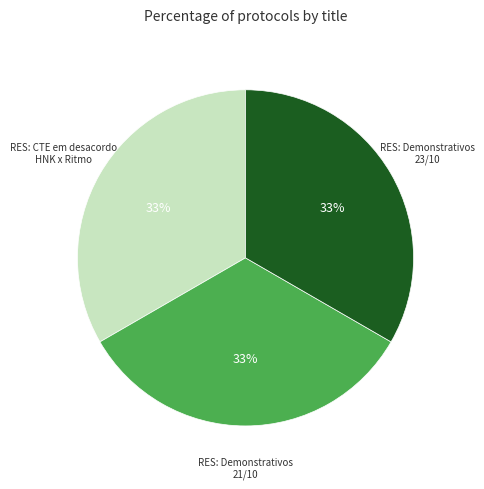

To the nearest percent, what is the average slice percentage?

33%